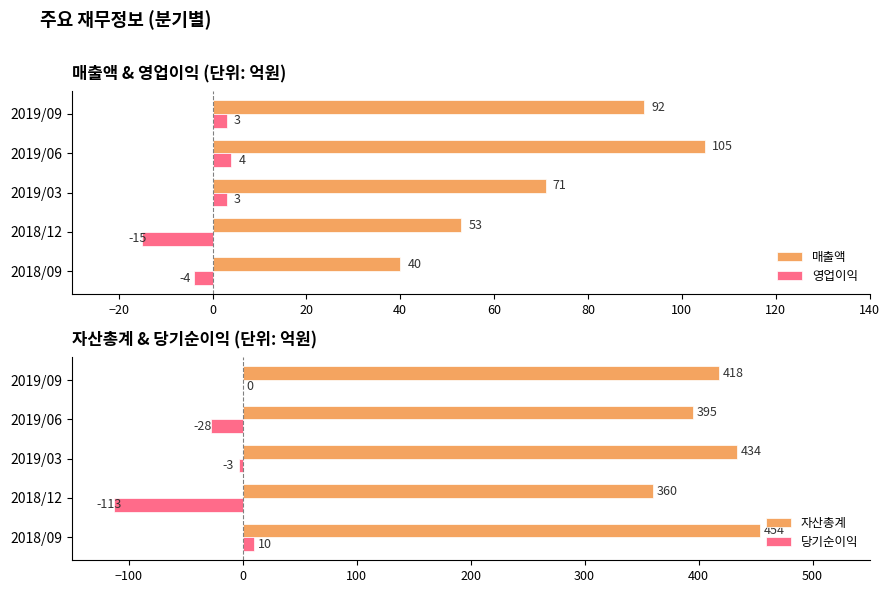

Is the value of 영업이익 at 2018/12 greater than the value of 매출액 at 2018/09?

No